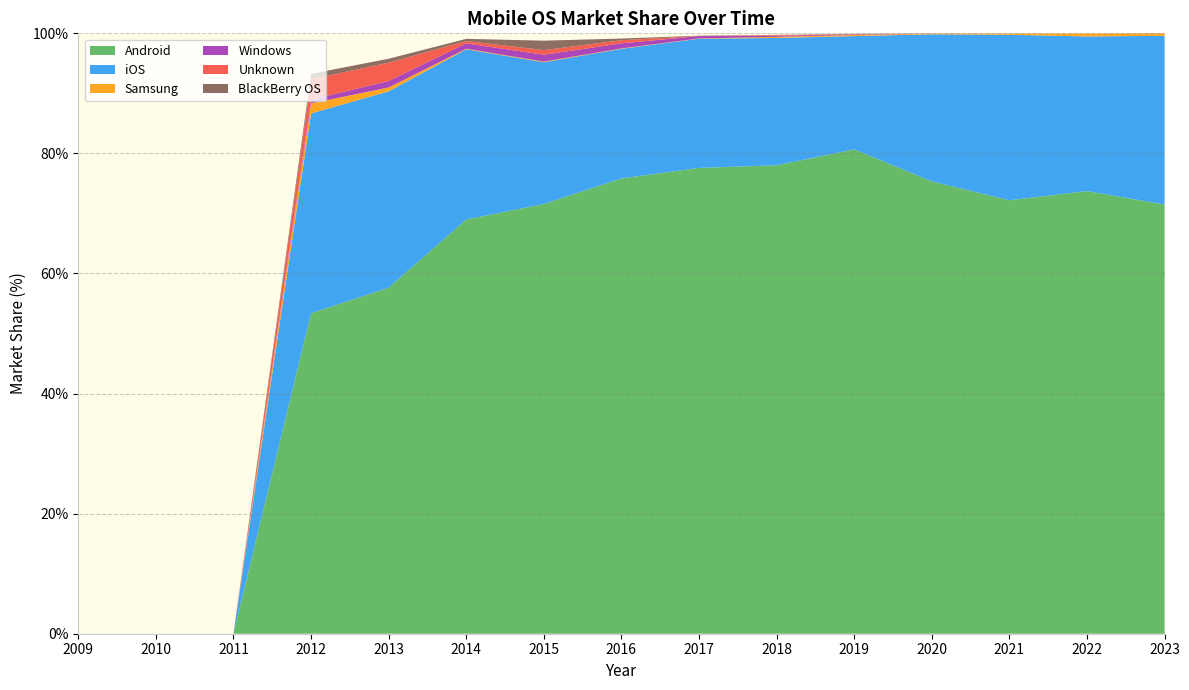

Reading right to left, list all the values displayed in this chart.

Android: 2023=71.5	2022=73.7	2021=72.2	2020=75.3	2019=80.7	2018=78.0	2017=77.6	2016=75.8	2015=71.6	2014=69.0	2013=57.6	2012=53.4	2011=0.0	2010=0.0	2009=0.0
iOS: 2023=28.1	2022=25.8	2021=27.6	2020=24.5	2019=18.9	2018=21.2	2017=21.5	2016=21.6	2015=23.6	2014=28.4	2013=32.7	2012=33.3	2011=0.0	2010=0.0	2009=0.0
Samsung: 2023=0.4	2022=0.5	2021=0.2	2020=0.1	2019=0.2	2018=0.2	2017=0.1	2016=0.1	2015=0.1	2014=0.1	2013=0.6	2012=1.7	2011=0.0	2010=0.0	2009=0.0
Windows: 2023=0.0	2022=0.0	2021=0.0	2020=0.0	2019=0.1	2018=0.2	2017=0.4	2016=0.8	2015=1.1	2014=0.9	2013=1.1	2012=0.6	2011=0.0	2010=0.0	2009=0.0
Unknown: 2023=0.0	2022=0.0	2021=0.0	2020=0.0	2019=0.1	2018=0.1	2017=0.0	2016=0.5	2015=0.8	2014=0.4	2013=3.0	2012=3.4	2011=0.0	2010=0.0	2009=0.0
BlackBerry OS: 2023=0.0	2022=0.0	2021=0.0	2020=0.0	2019=0.0	2018=0.0	2017=0.1	2016=0.3	2015=1.6	2014=0.4	2013=0.7	2012=0.9	2011=0.0	2010=0.0	2009=0.0